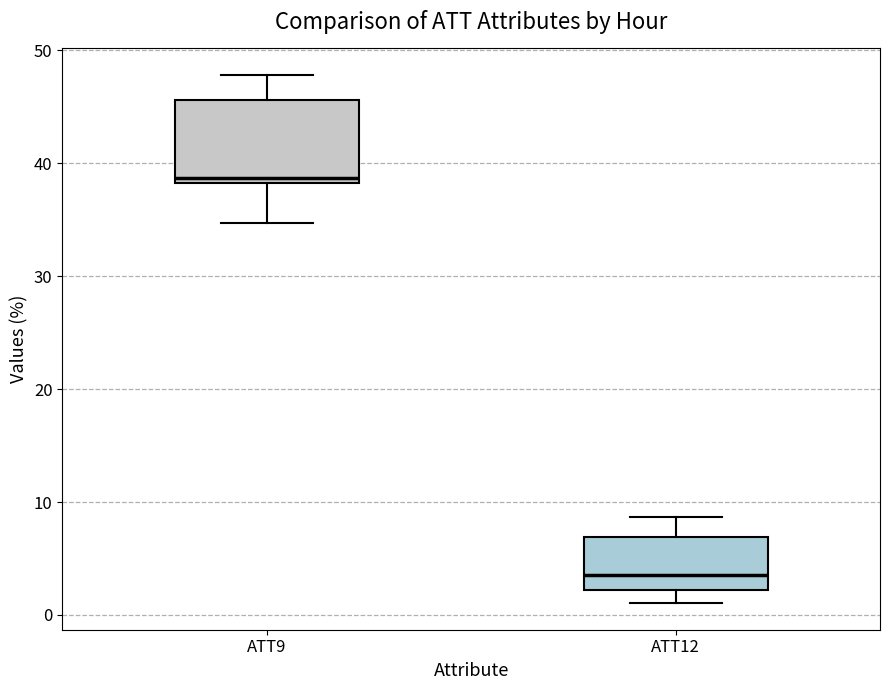

Which box has the highest median line?

ATT9